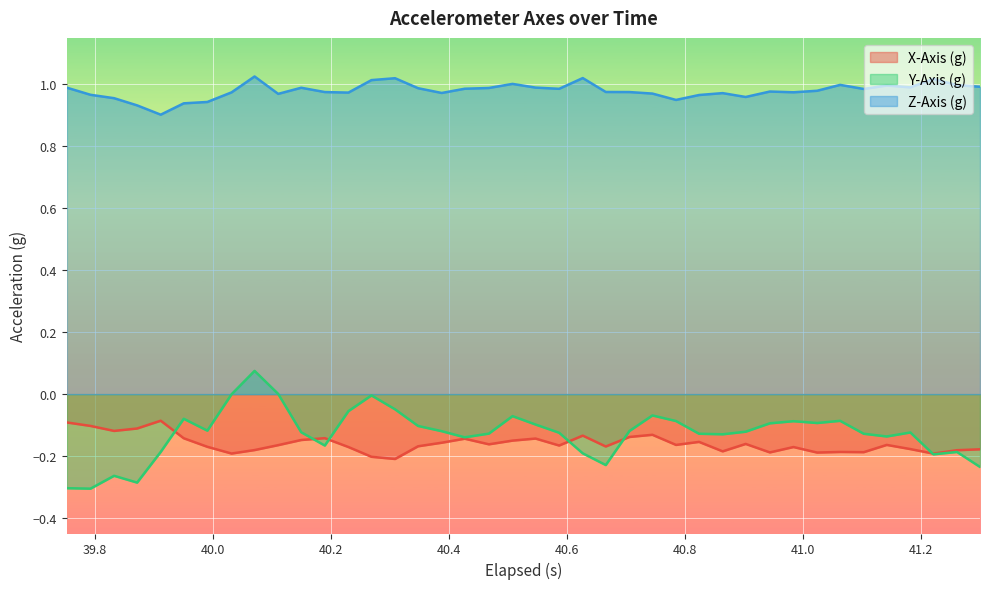

What are all the series names shown in the legend?

X-Axis (g), Y-Axis (g), Z-Axis (g)